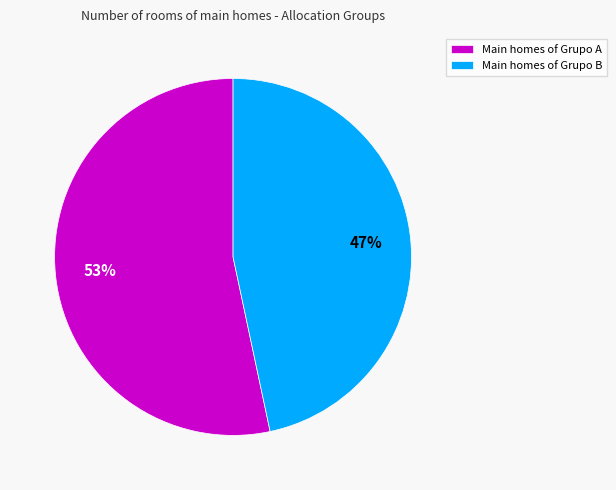

Do Main homes of Grupo B and Main homes of Grupo A together represent more than half of the pie?

Yes